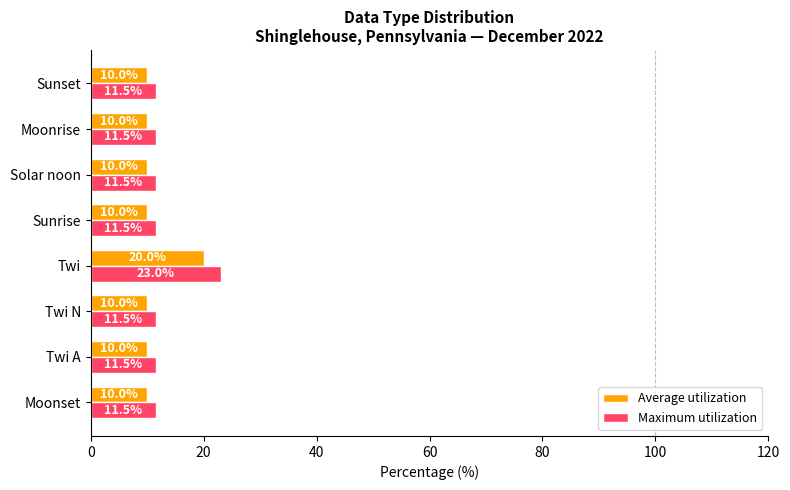

What value does the Average utilization series have at Twi N?

10.0